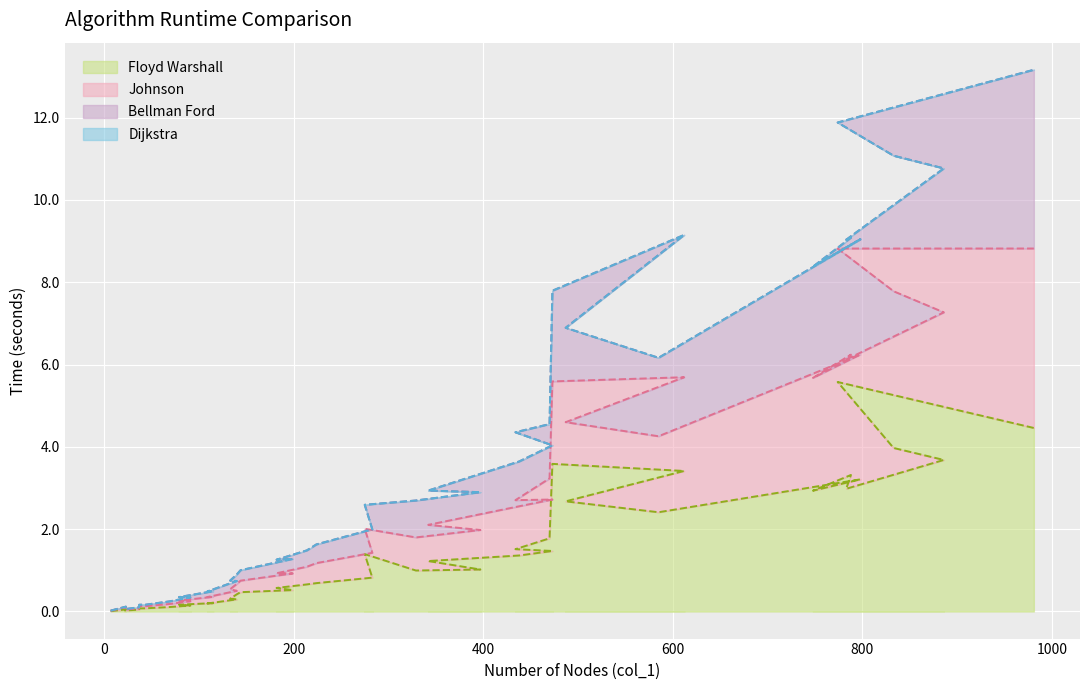

What is the difference between the second highest and second lowest values in the Floyd Warshall series?

4.4